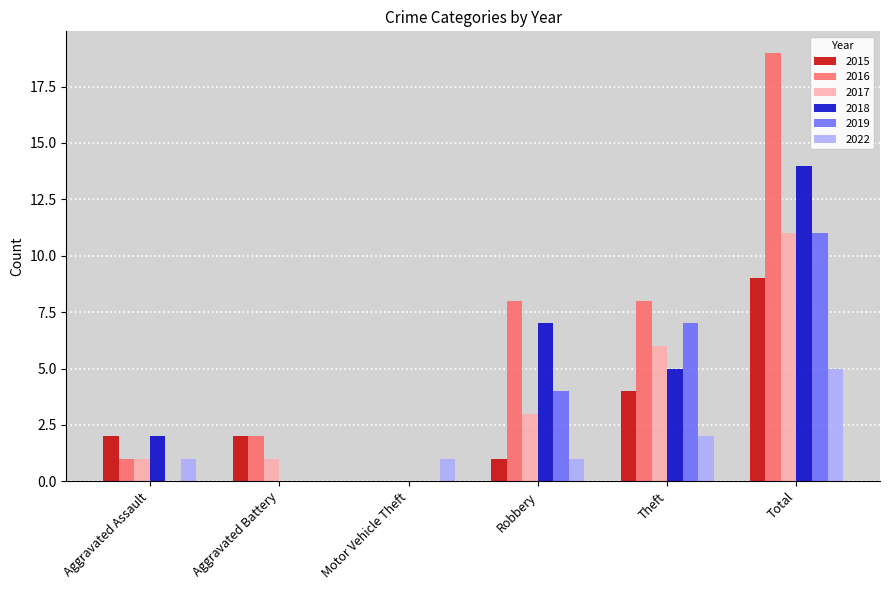

What is the maximum value for 2016?

19